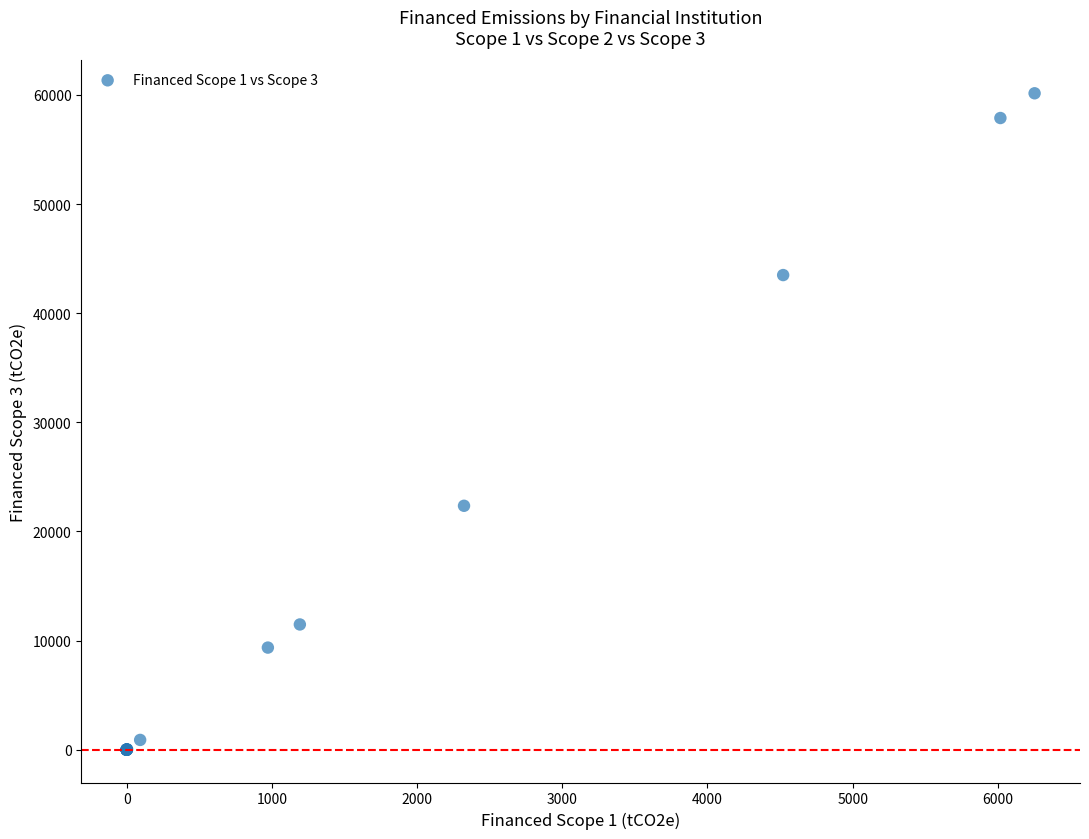

What Y value in the scatter plot is closest to 30072?

22348.1